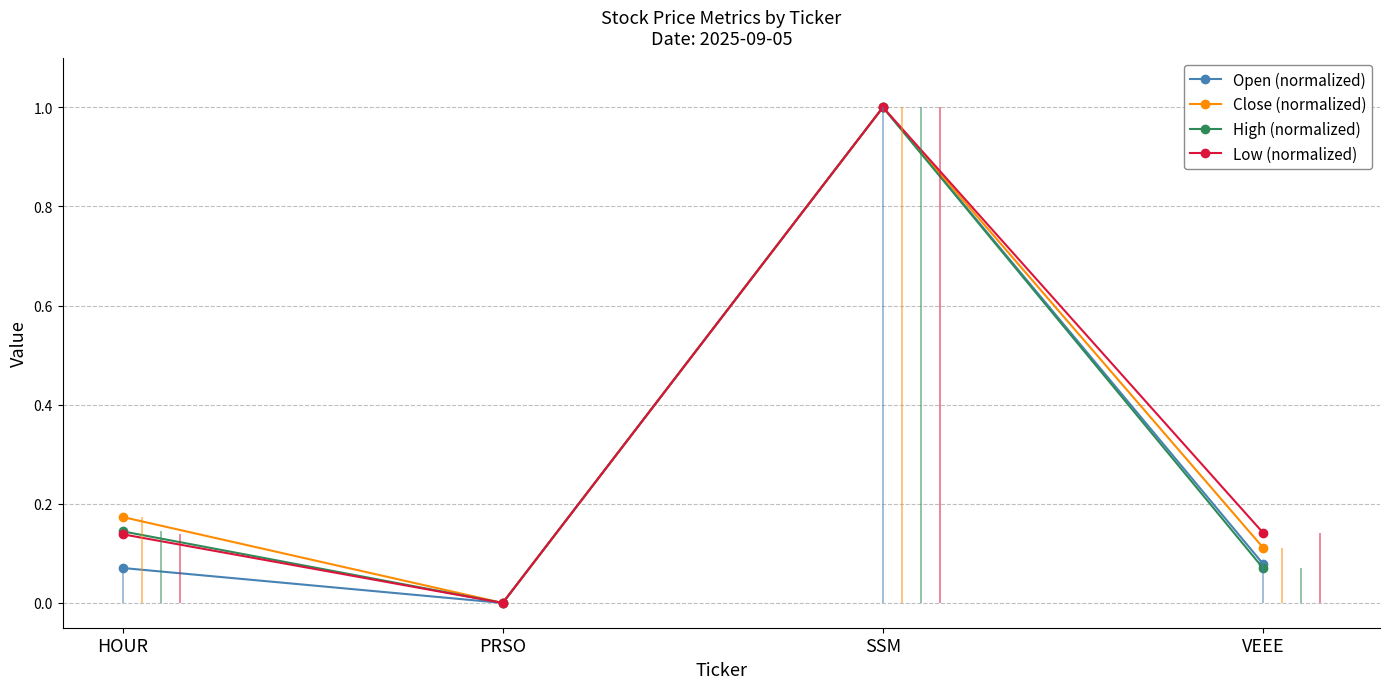

Does the chart display data point markers on the line(s)?

Yes